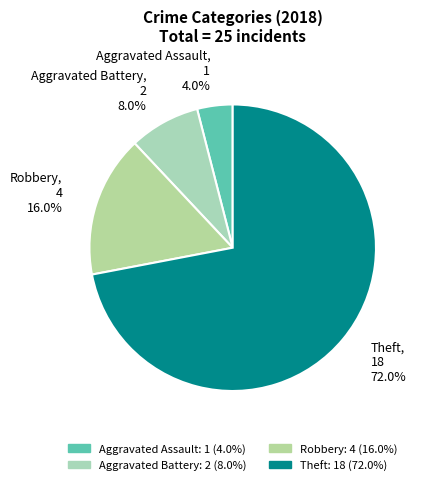

What is the ratio of the value at Aggravated Battery to the value at Aggravated Assault?

2.0